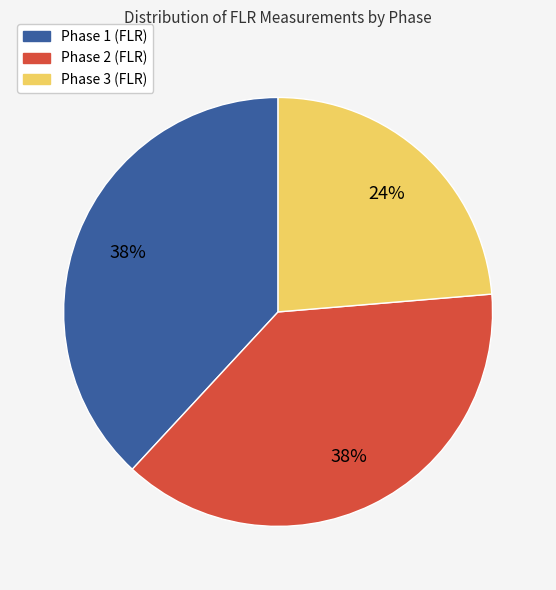

Is the sum of Phase 2 (FLR) and Phase 1 (FLR) greater than half?

Yes